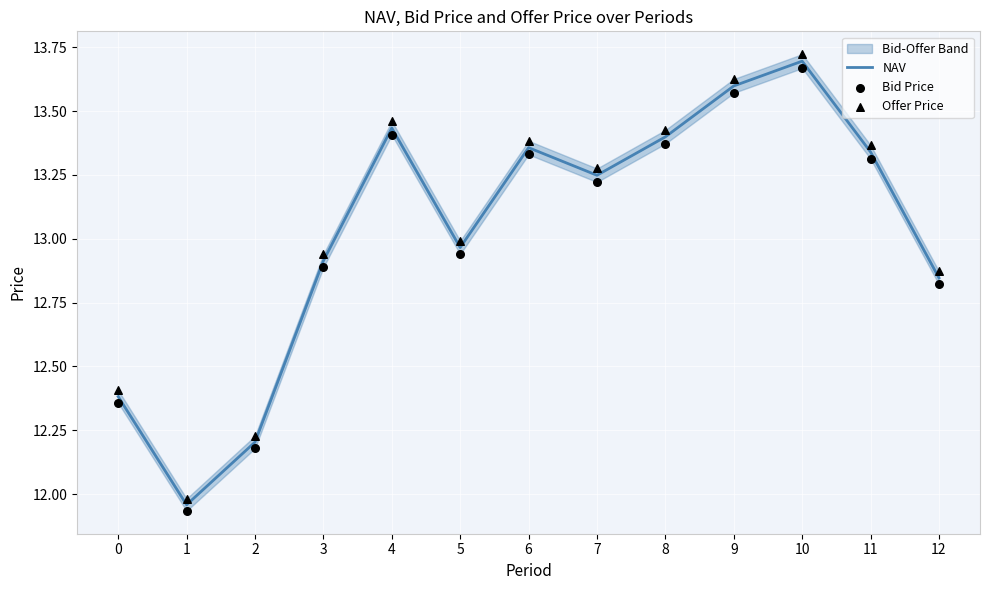

Is the value of NAV at 9 greater than the value of Offer Price at 12?

Yes